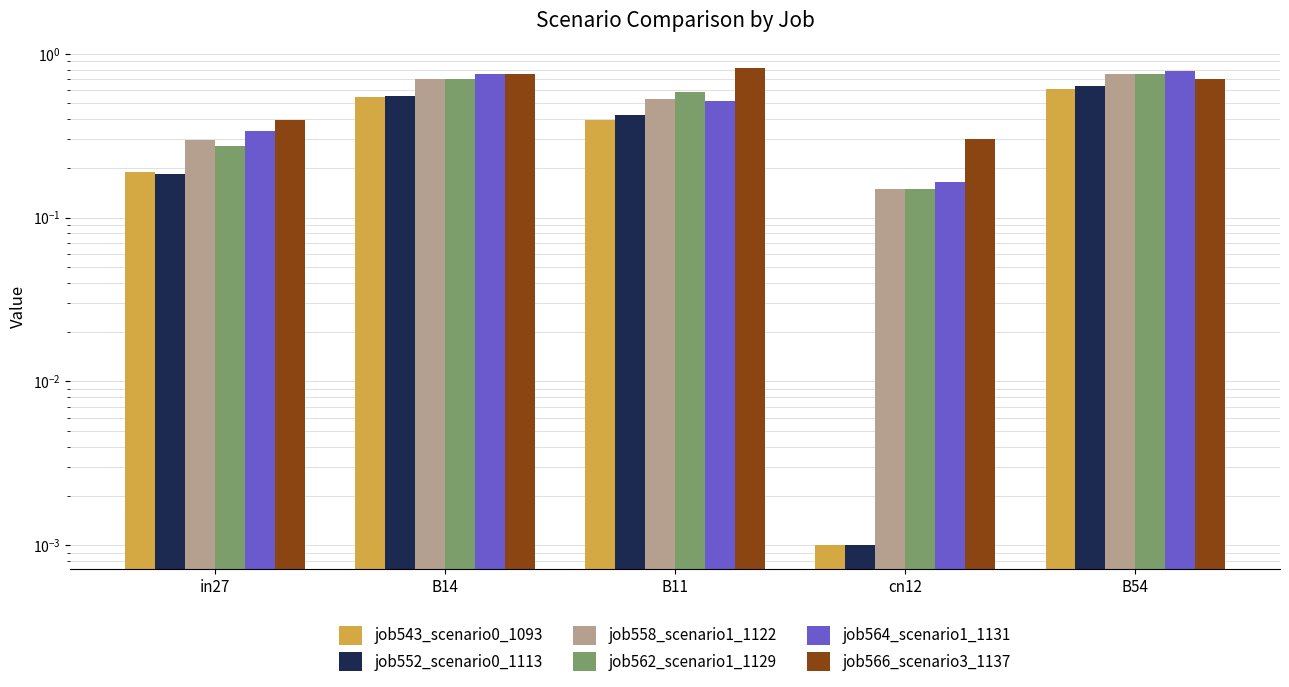

The value of job552_scenario0_1113 at B14 is 0.9. True or false?

False